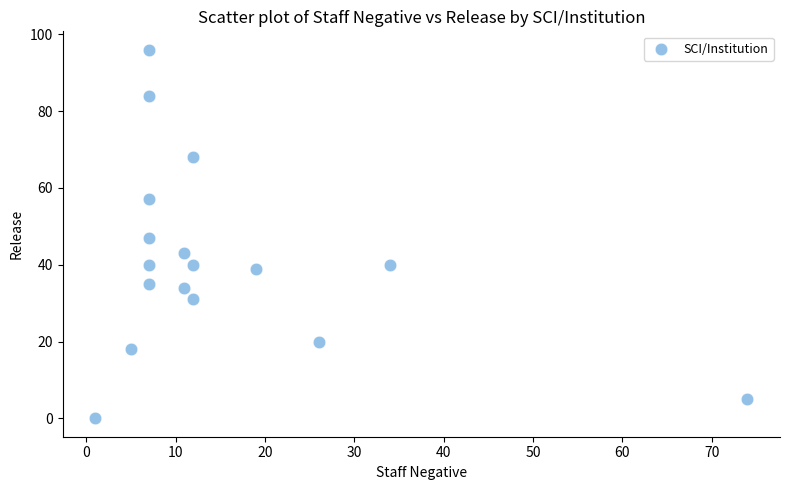

What is the range of Y values (max minus min)?

96